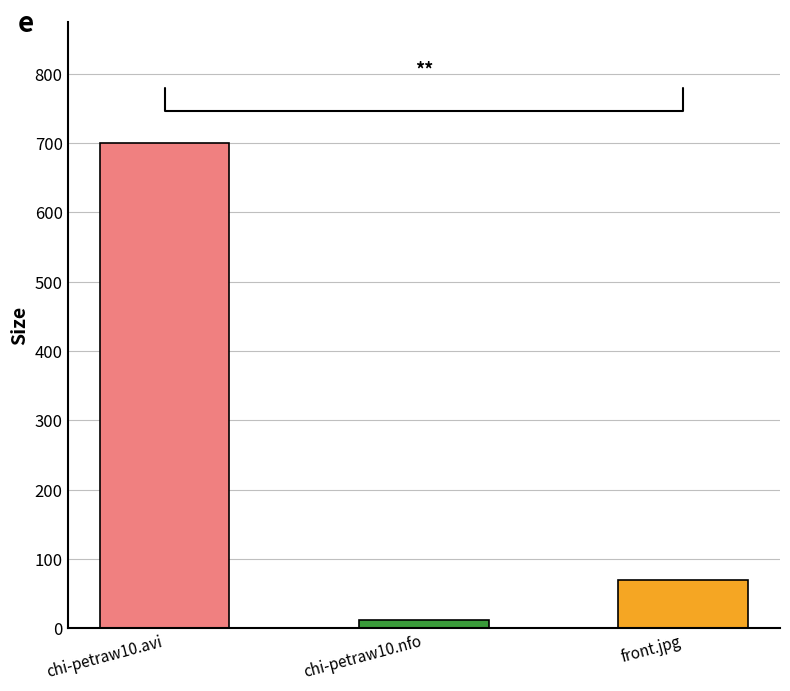

The value at chi-petraw10.nfo is 12.3. True or false?

True